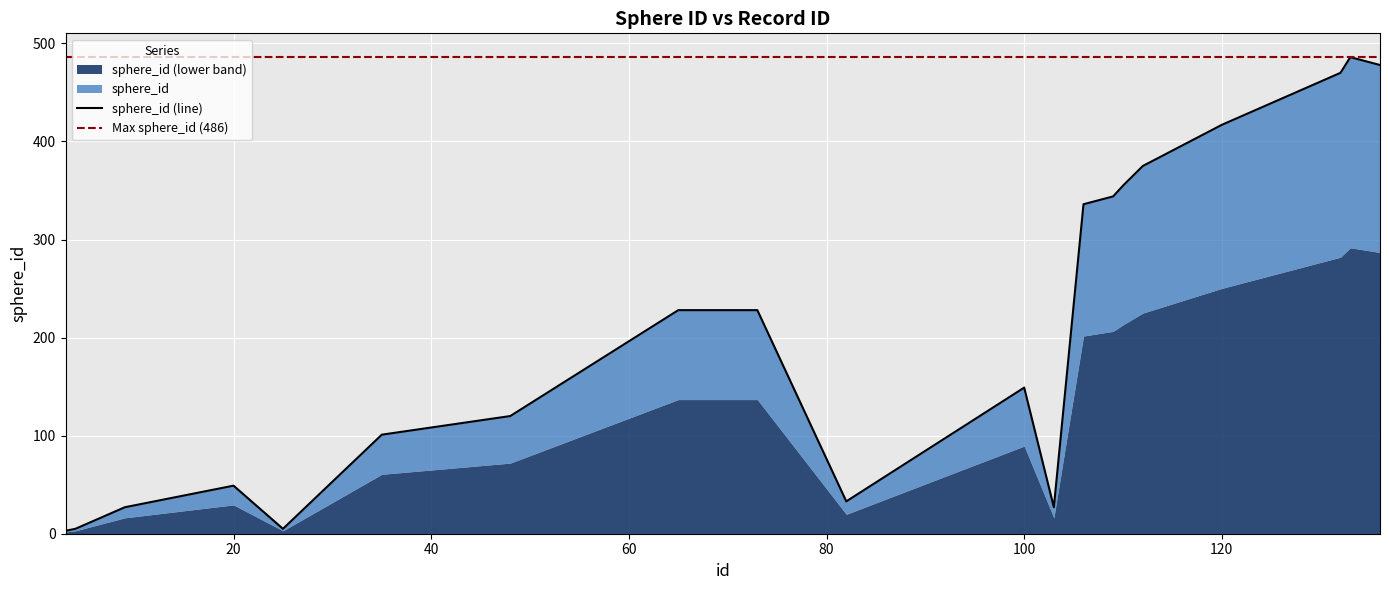

What is the smallest value displayed?

3